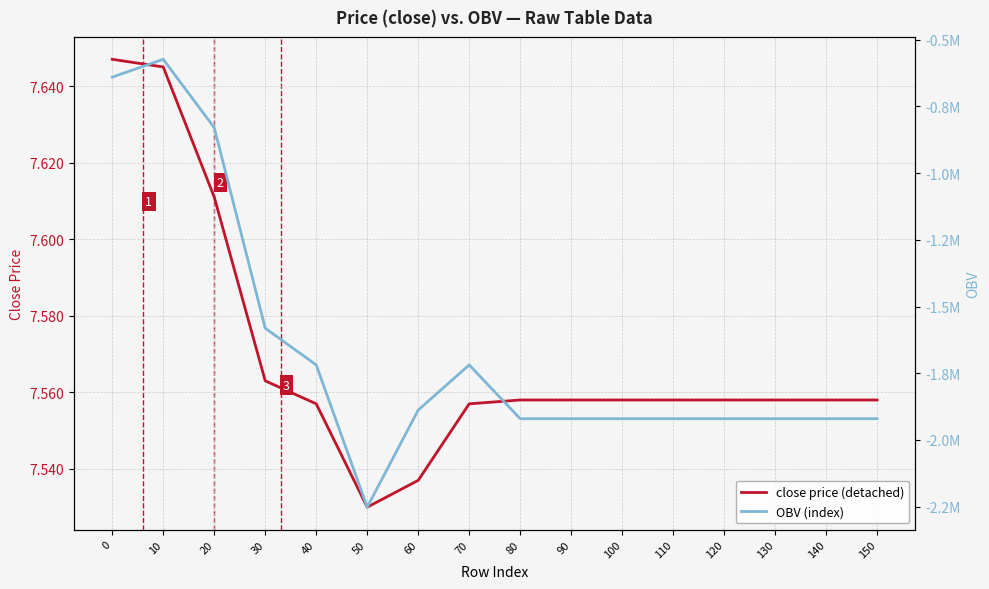

How many lines are shown in the chart?

2